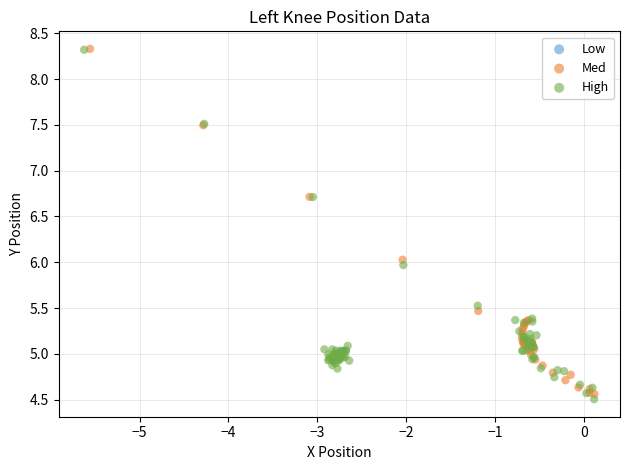

What are all the series names shown in the legend?

Low, Med, High